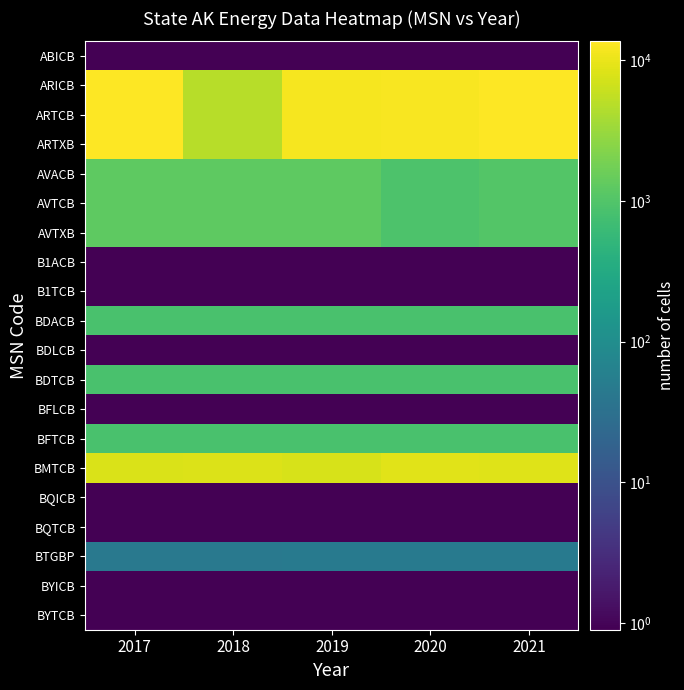

Reading left to right, extract all data points from this chart.

ABICB: 2017=0.5	2018=0.5	2019=0.5	2020=0.5	2021=0.5
ARICB: 2017=13561.0	2018=4804.0	2019=11973.0	2020=12391.0	2021=13425.0
ARTCB: 2017=13561.0	2018=4804.0	2019=11973.0	2020=12391.0	2021=13425.0
ARTXB: 2017=13561.0	2018=4804.0	2019=11973.0	2020=12391.0	2021=13425.0
AVACB: 2017=1239.0	2018=1264.0	2019=1245.0	2020=915.0	2021=1037.0
AVTCB: 2017=1239.0	2018=1264.0	2019=1245.0	2020=915.0	2021=1037.0
AVTXB: 2017=1239.0	2018=1264.0	2019=1245.0	2020=915.0	2021=1037.0
B1ACB: 2017=0.5	2018=0.5	2019=0.5	2020=0.5	2021=0.5
B1TCB: 2017=0.5	2018=0.5	2019=0.5	2020=0.5	2021=0.5
BDACB: 2017=865.0	2018=865.0	2019=865.0	2020=865.0	2021=865.0
BDLCB: 2017=0.5	2018=0.5	2019=0.5	2020=0.5	2021=0.5
BDTCB: 2017=865.0	2018=865.0	2019=865.0	2020=865.0	2021=865.0
BFLCB: 2017=0.5	2018=0.5	2019=0.5	2020=0.5	2021=0.5
BFTCB: 2017=865.0	2018=865.0	2019=865.0	2020=865.0	2021=865.0
BMTCB: 2017=7802.0	2018=8231.0	2019=7668.0	2020=8687.0	2021=8503.0
BQICB: 2017=0.5	2018=0.5	2019=0.5	2020=0.5	2021=0.5
BQTCB: 2017=0.5	2018=0.5	2019=0.5	2020=0.5	2021=0.5
BTGBP: 2017=44.0	2018=44.0	2019=45.0	2020=45.0	2021=45.0
BYICB: 2017=0.5	2018=0.5	2019=0.5	2020=0.5	2021=0.5
BYTCB: 2017=0.5	2018=0.5	2019=0.5	2020=0.5	2021=0.5